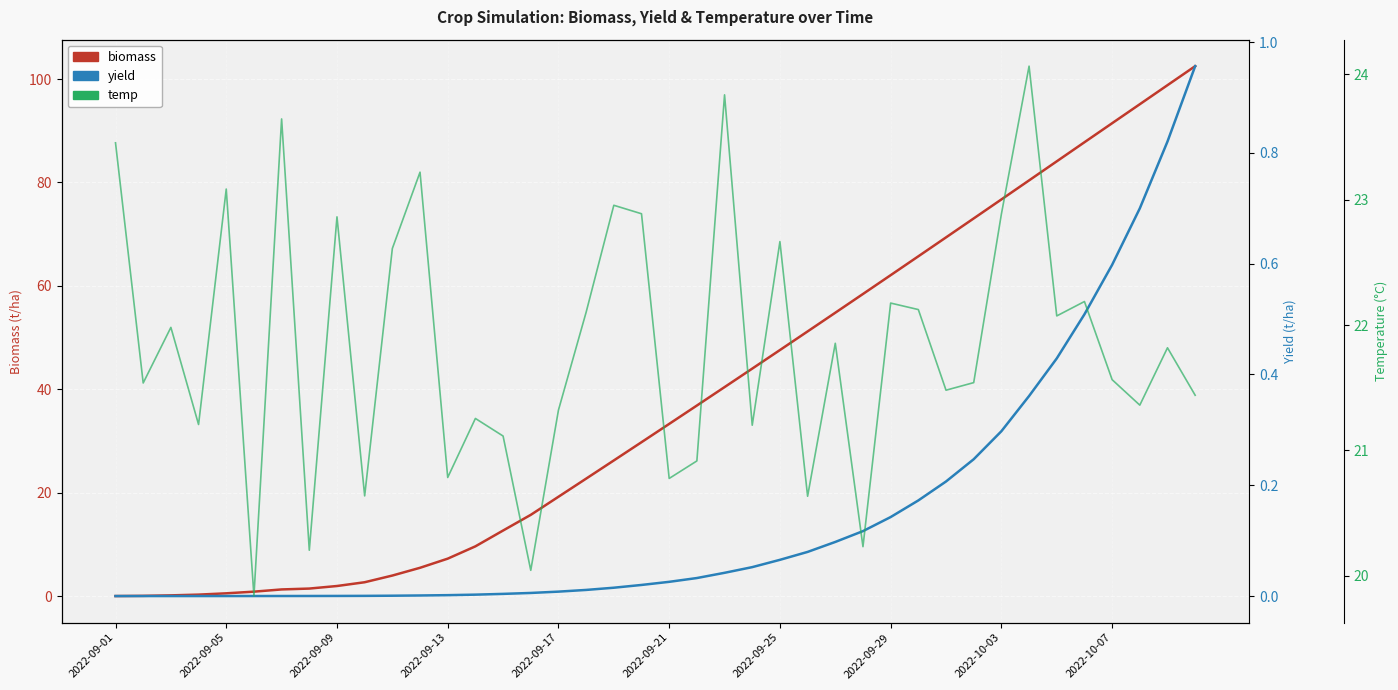

How many values in the temp series exceed 21?

31